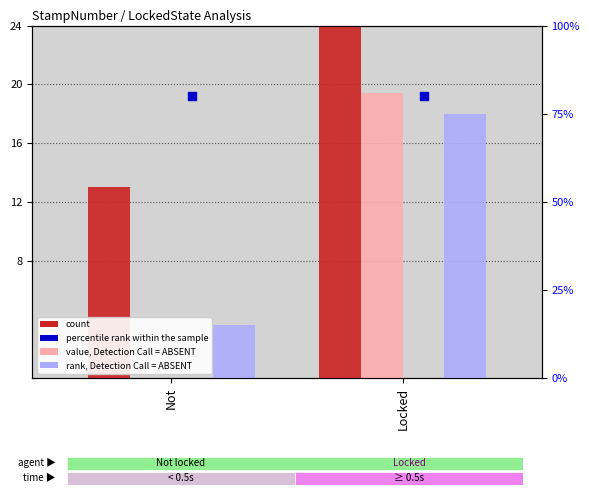

What are all the series names shown in the legend?

count, value, Detection Call = ABSENT, rank, Detection Call = ABSENT, percentile rank within the sample